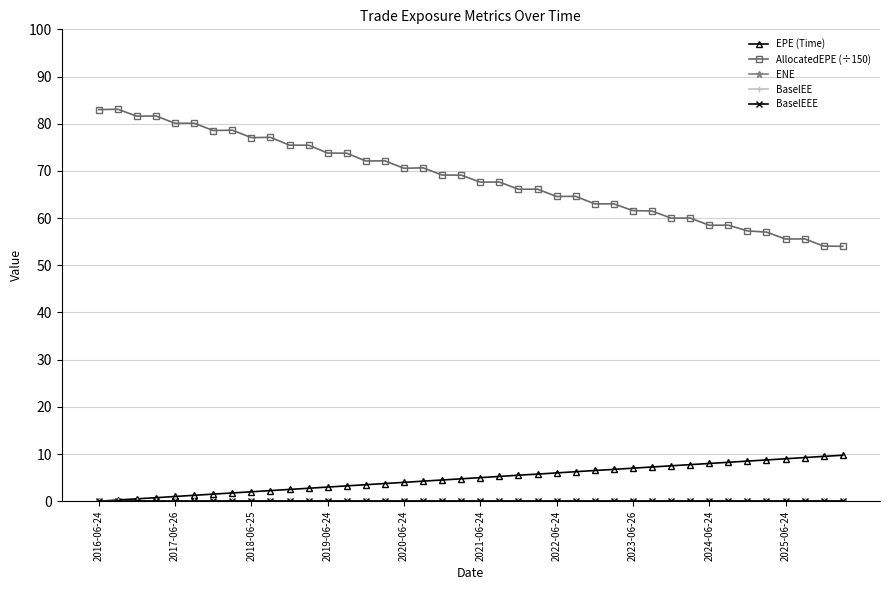

True or false: ENE and EPE (Time) intersect in this chart.

False